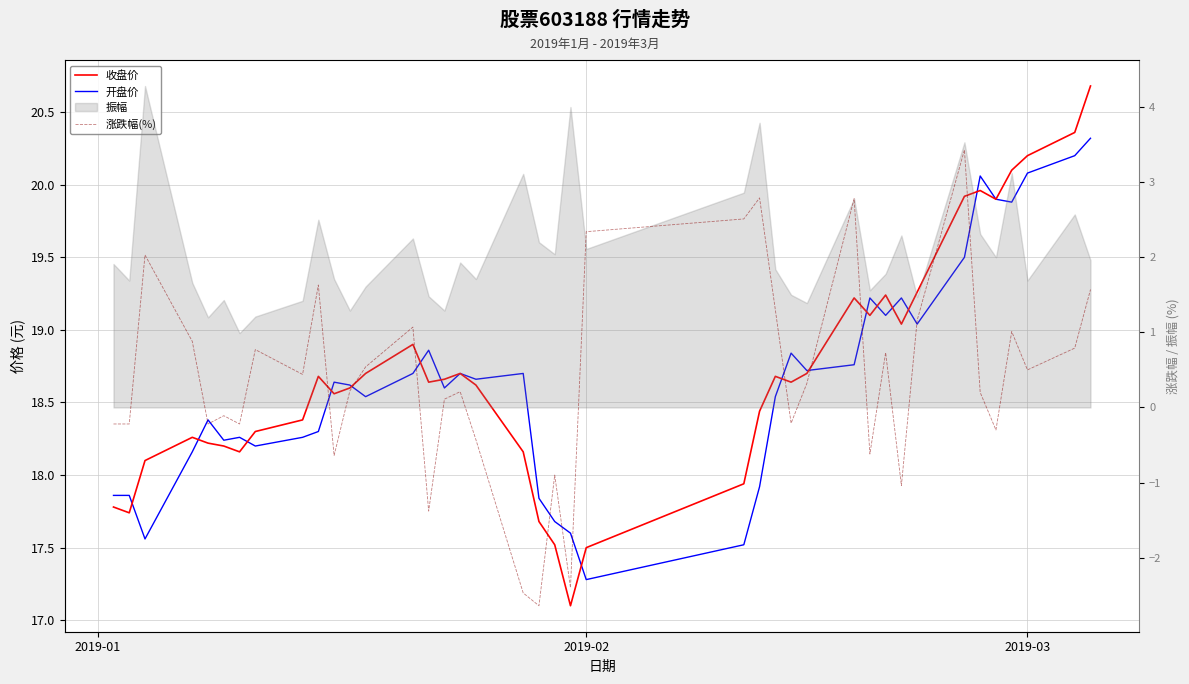

Which series has the widest spread of values?

涨跌幅(%)